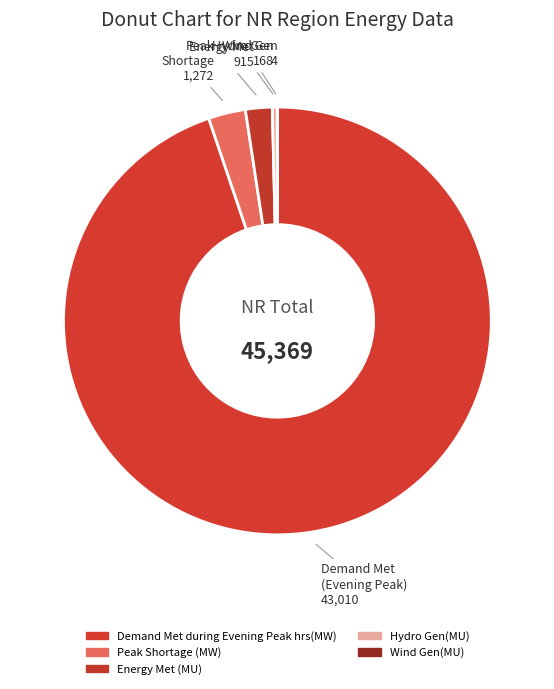

The Wind Gen(MU) slice represents 0% of the pie. True or false?

True